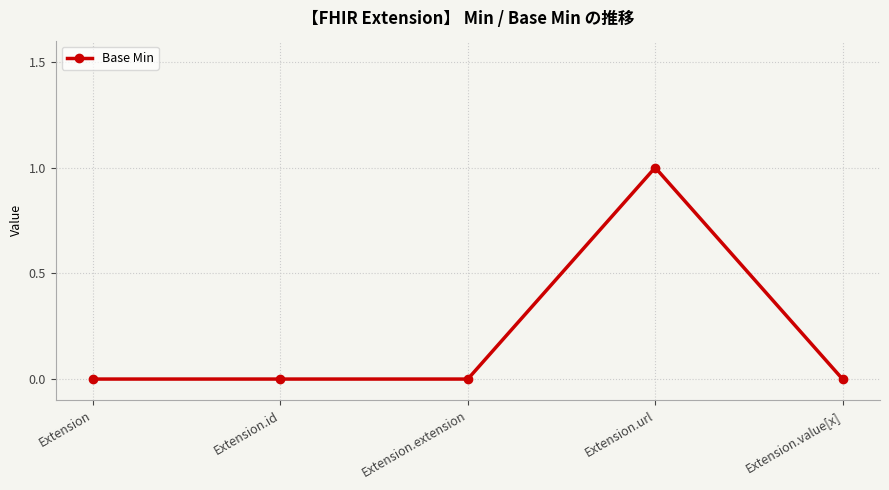

The chart shows a value of 0 at Extension.value[x]. True or false?

True